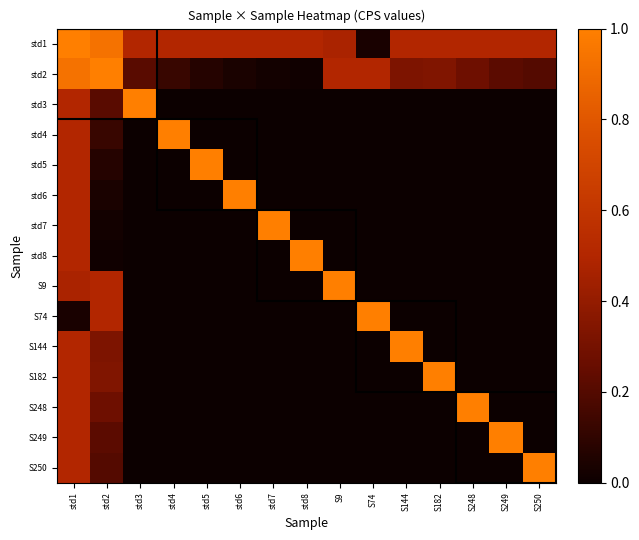

What is the total value across all series at S248?

1.8